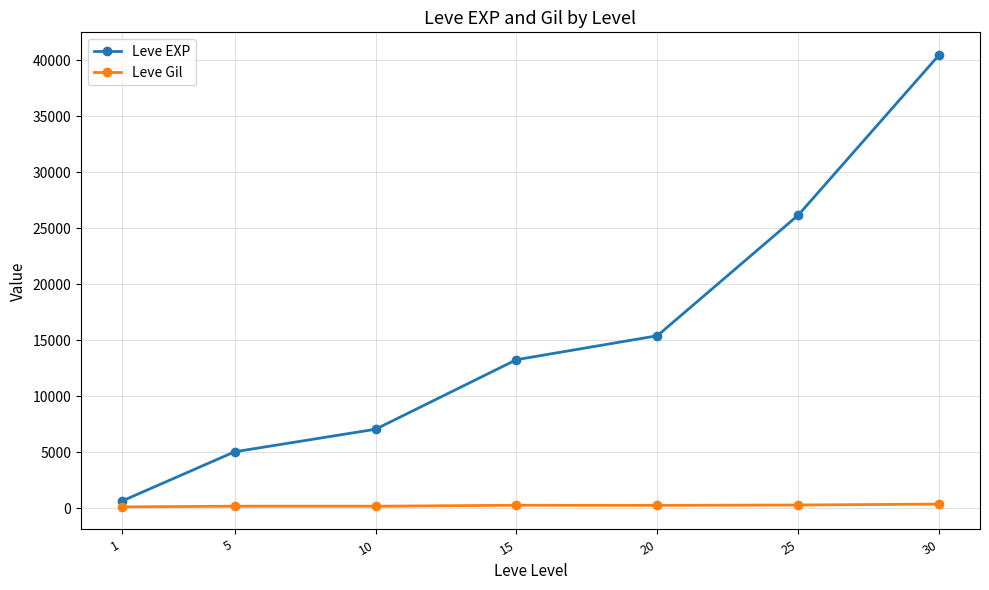

What is the maximum value shown in the chart?

40493